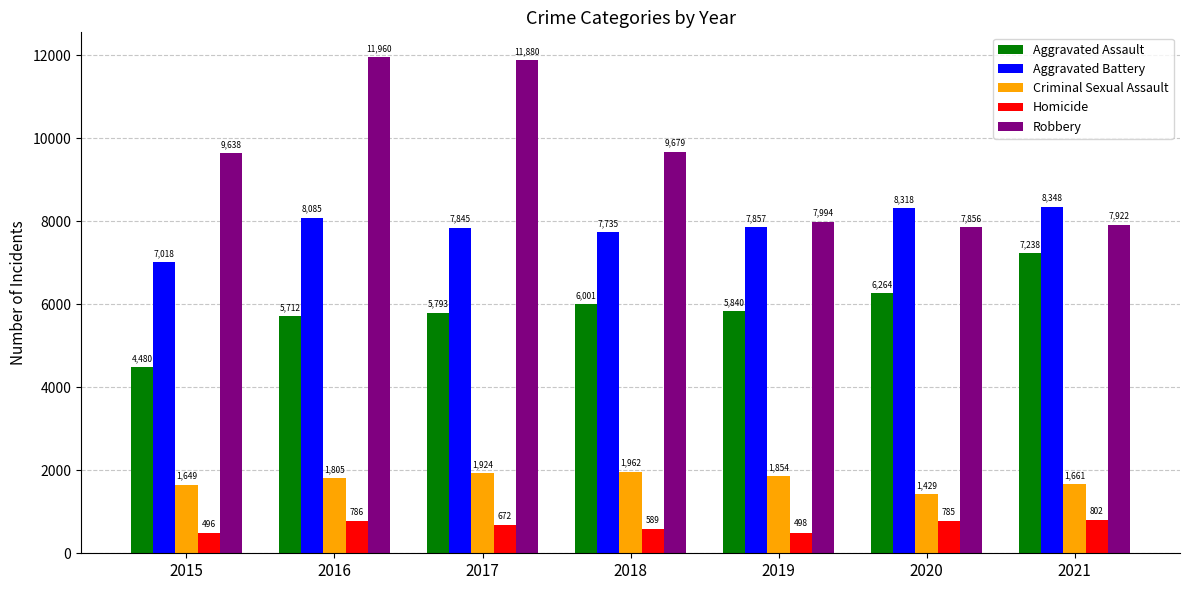

Reading right to left, transcribe all the data shown in this chart.

Aggravated Assault: 2021=7238	2020=6264	2019=5840	2018=6001	2017=5793	2016=5712	2015=4480
Aggravated Battery: 2021=8348	2020=8318	2019=7857	2018=7735	2017=7845	2016=8085	2015=7018
Criminal Sexual Assault: 2021=1661	2020=1429	2019=1854	2018=1962	2017=1924	2016=1805	2015=1649
Homicide: 2021=802	2020=785	2019=498	2018=589	2017=672	2016=786	2015=496
Robbery: 2021=7922	2020=7856	2019=7994	2018=9679	2017=11880	2016=11960	2015=9638